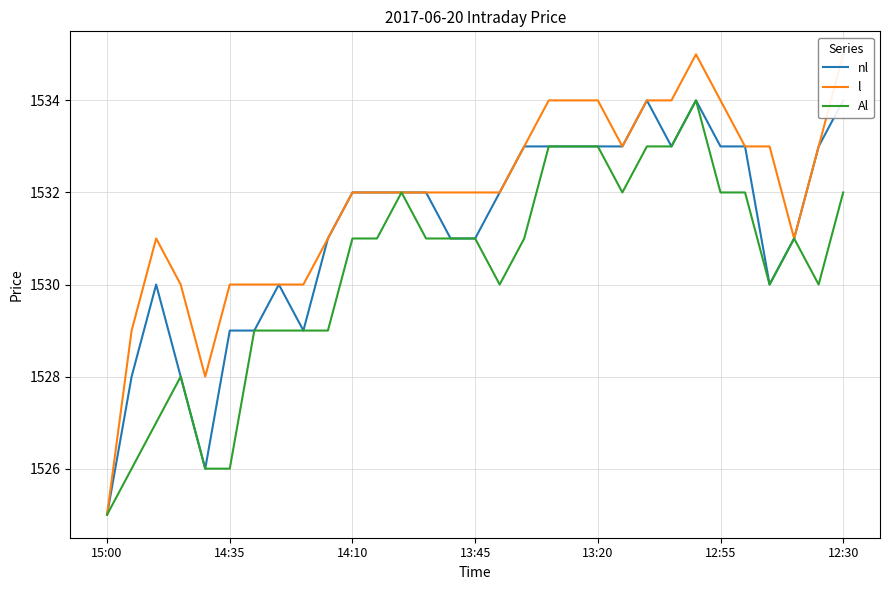

What is the difference between the highest and lowest values at 23?

1